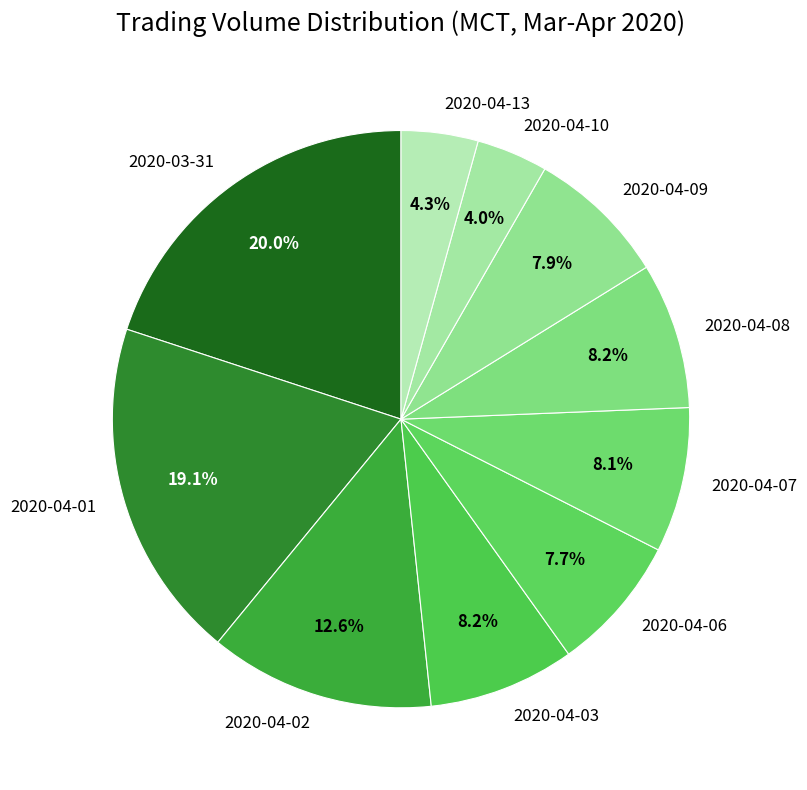

Is it true that 2020-04-02 is 13% of the pie?

True